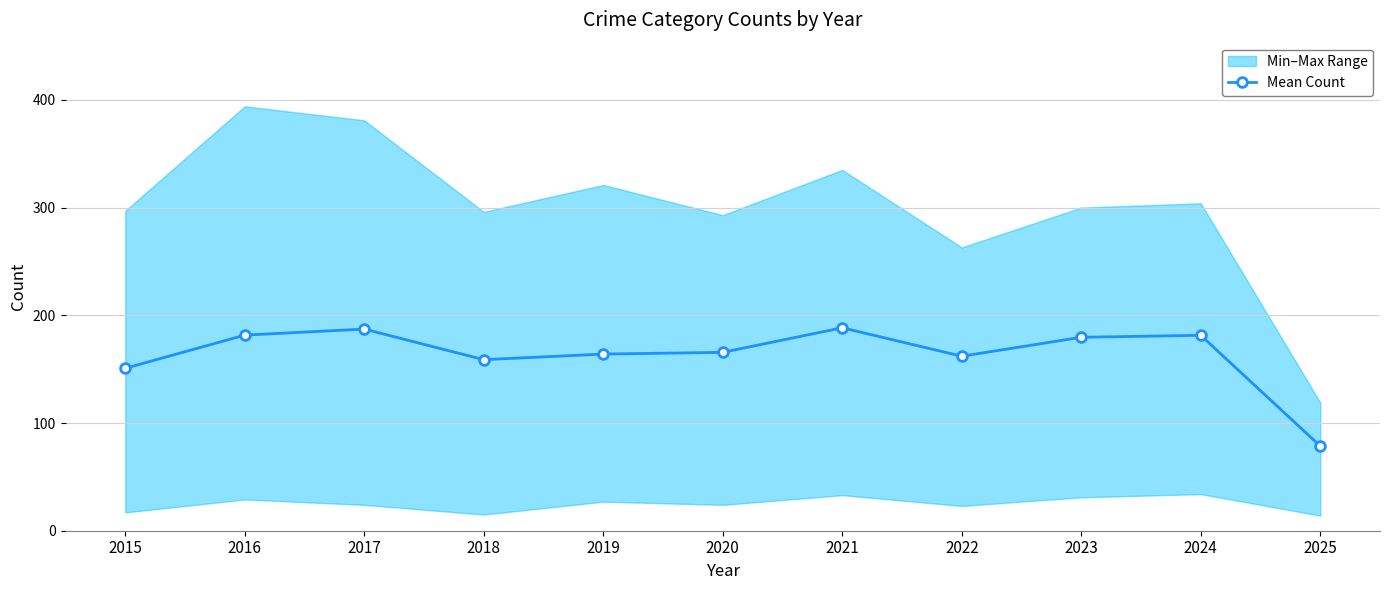

List the labels in order of value, smallest first.

2025, 2015, 2018, 2022, 2019, 2020, 2023, 2024, 2016, 2017, 2021